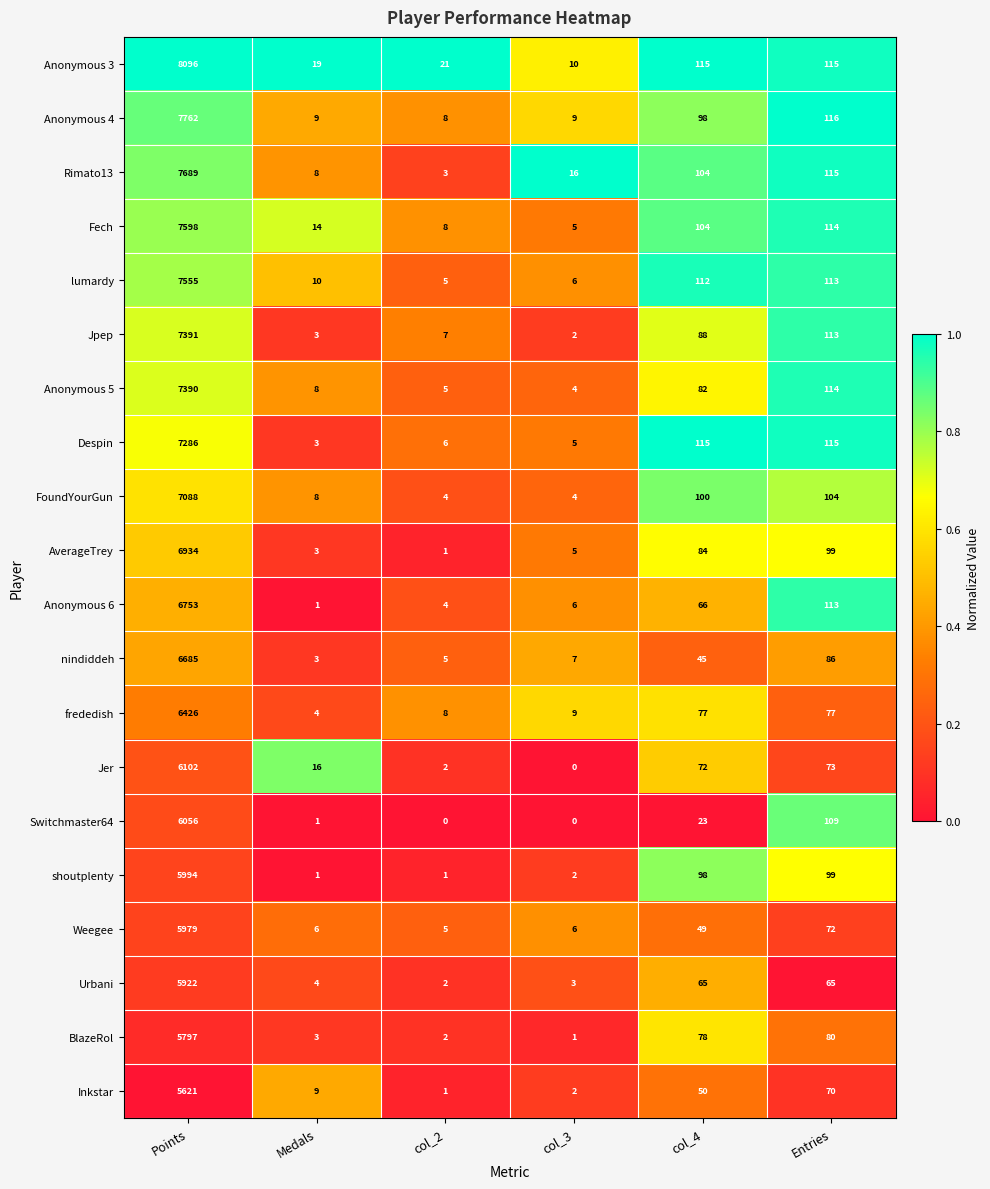

What is the difference between the maximum and minimum values in the Anonymous 4 series?

7754